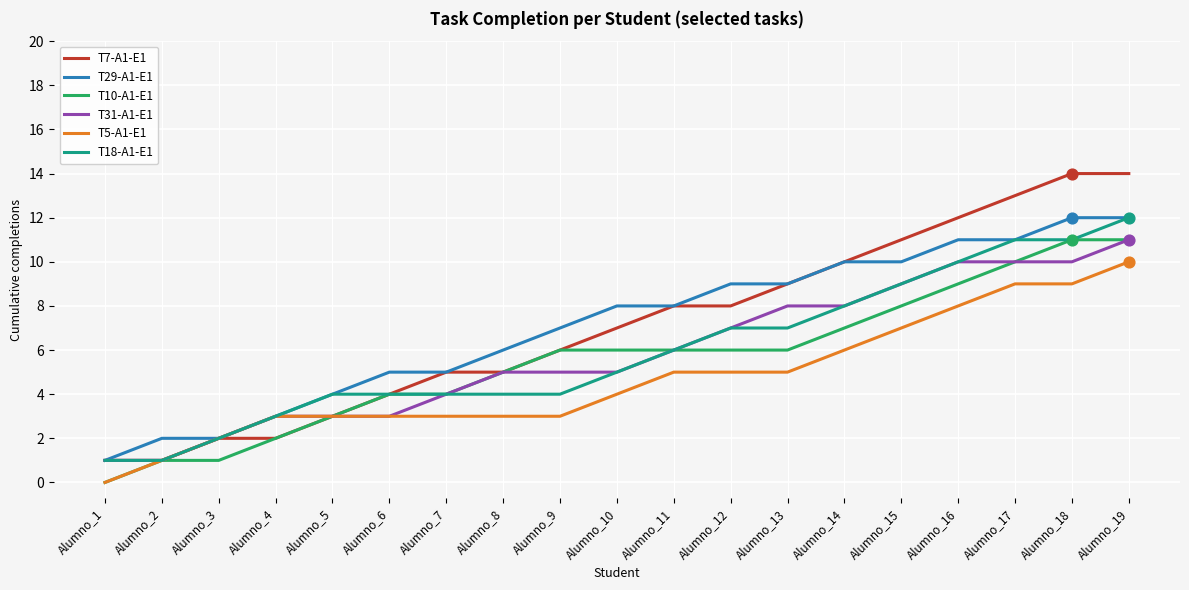

What are all the series names shown in the legend?

T7-A1-E1, T29-A1-E1, T10-A1-E1, T31-A1-E1, T5-A1-E1, T18-A1-E1